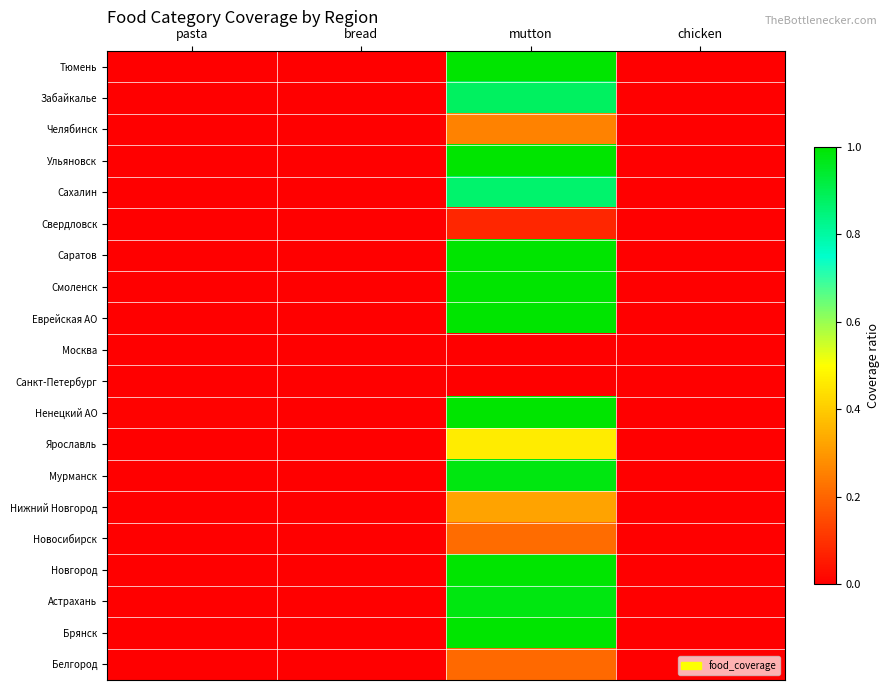

Reading left to right, list all the values displayed in this chart.

Тюмень: pasta=0.0	bread=0.0	mutton=1.0	chicken=0.0
Забайкалье: pasta=0.0	bread=0.0	mutton=0.9	chicken=0.0
Челябинск: pasta=0.0	bread=0.0	mutton=0.3	chicken=0.0
Ульяновск: pasta=0.0	bread=0.0	mutton=1.0	chicken=0.0
Сахалин: pasta=0.0	bread=0.0	mutton=0.9	chicken=0.0
Свердловск: pasta=0.0	bread=0.0	mutton=0.1	chicken=0.0
Саратов: pasta=0.0	bread=0.0	mutton=1.0	chicken=0.0
Смоленск: pasta=0.0	bread=0.0	mutton=1.0	chicken=0.0
Еврейская АО: pasta=0.0	bread=0.0	mutton=1.0	chicken=0.0
Москва: pasta=0.0	bread=0.0	mutton=0.0	chicken=0.0
Санкт-Петербург: pasta=0.0	bread=0.0	mutton=0.0	chicken=0.0
Ненецкий АО: pasta=0.0	bread=0.0	mutton=1.0	chicken=0.0
Ярославль: pasta=0.0	bread=0.0	mutton=0.5	chicken=0.0
Мурманск: pasta=0.0	bread=0.0	mutton=1.0	chicken=0.0
Нижний Новгород: pasta=0.0	bread=0.0	mutton=0.3	chicken=0.0
Новосибирск: pasta=0.0	bread=0.0	mutton=0.2	chicken=0.0
Новгород: pasta=0.0	bread=0.0	mutton=1.0	chicken=0.0
Астрахань: pasta=0.0	bread=0.0	mutton=1.0	chicken=0.0
Брянск: pasta=0.0	bread=0.0	mutton=1.0	chicken=0.0
Белгород: pasta=0.0	bread=0.0	mutton=0.2	chicken=0.0